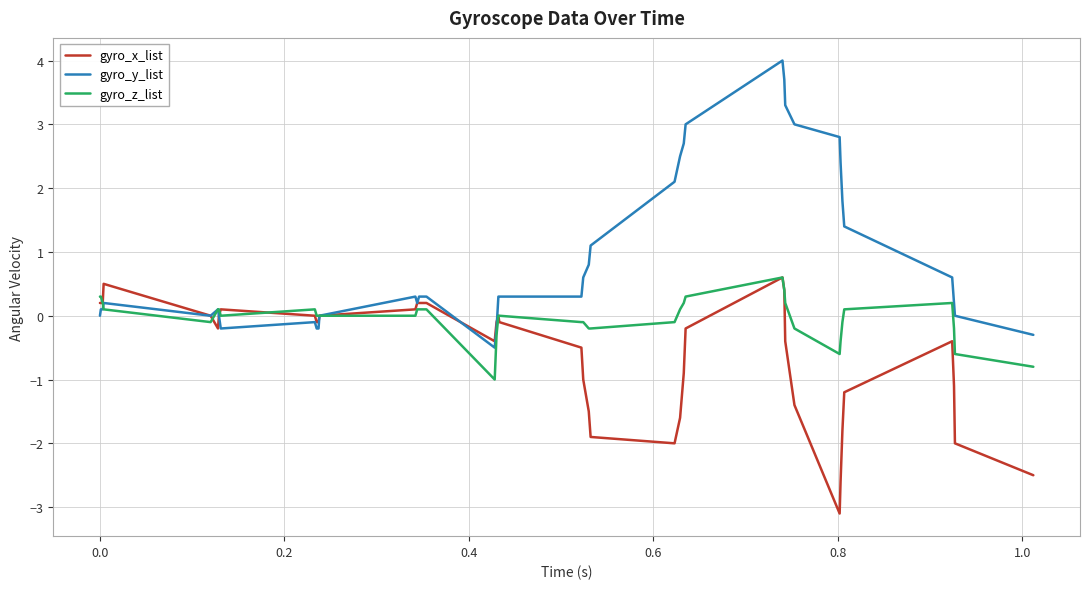

List the series in order of their overall mean, lowest first.

gyro_x_list, gyro_z_list, gyro_y_list